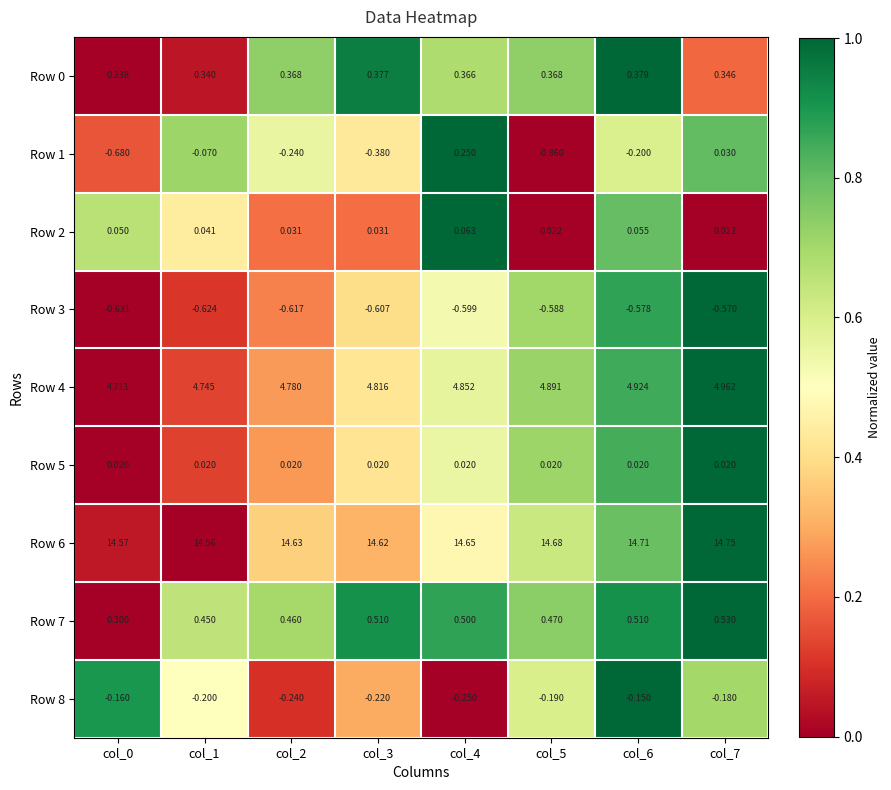

Which series changed the most between col_0 and col_7?

Row 1